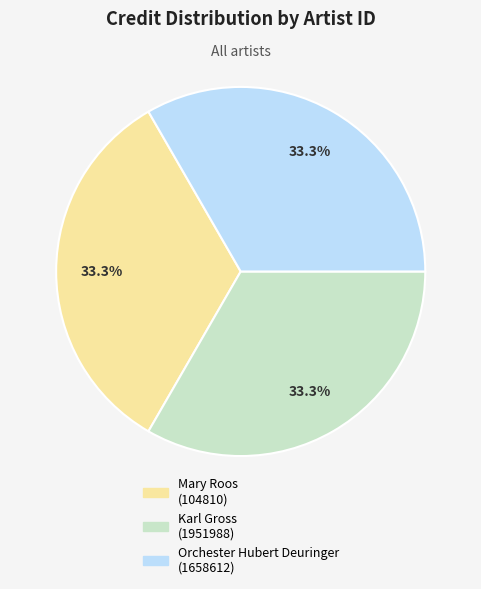

Is there a majority slice in this chart?

No